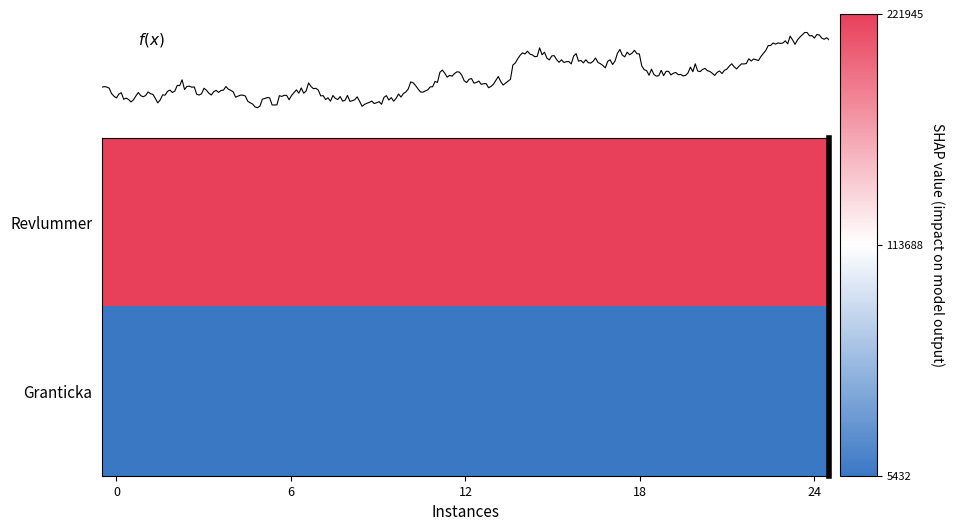

At how many categories does at least one series exceed 0?

25